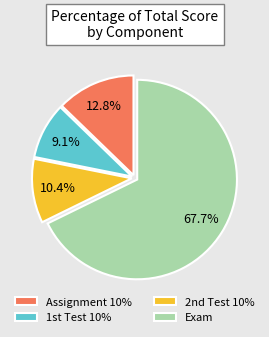

Count the number of slices in the pie.

4